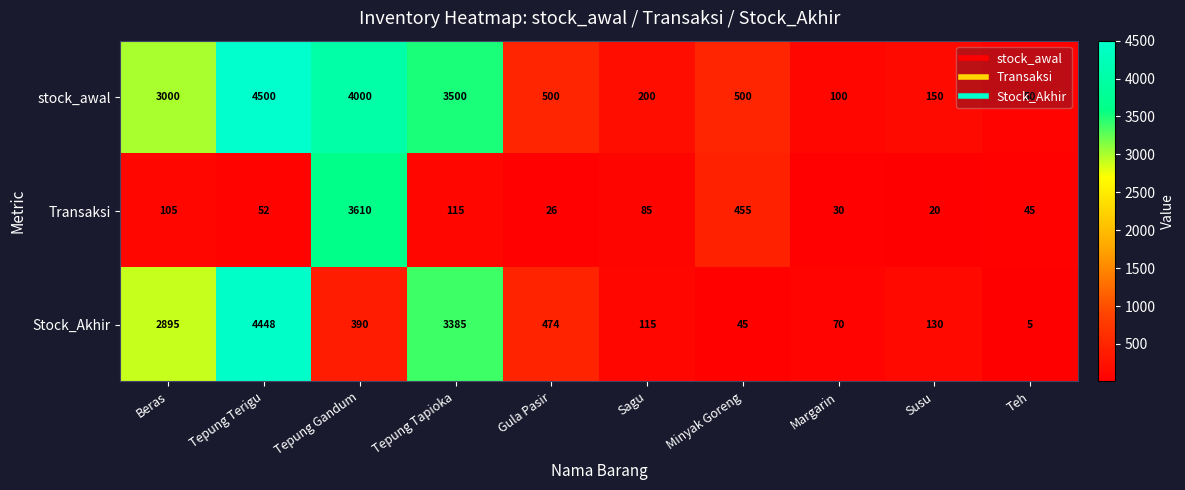

Count the number of data series in this chart.

3